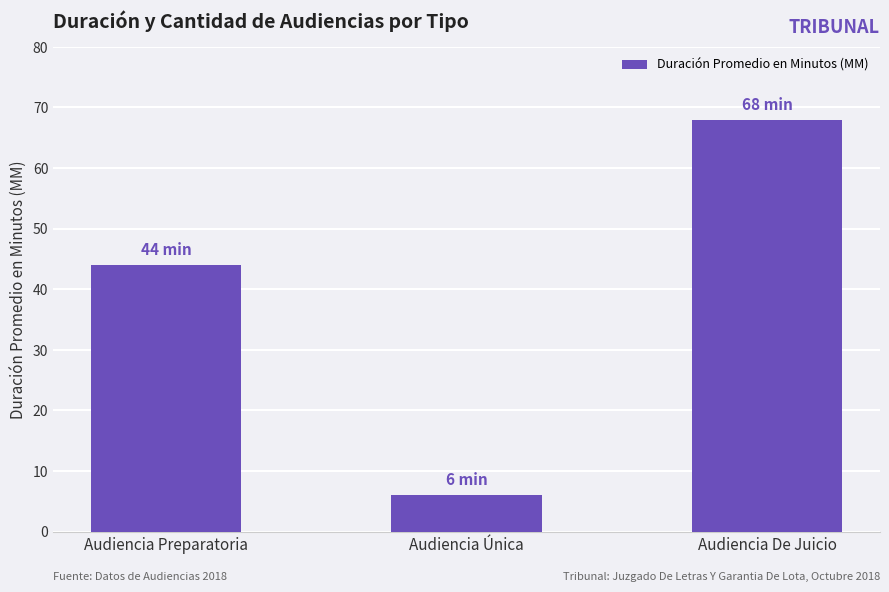

Rank the categories by value from highest to lowest.

Audiencia De Juicio, Audiencia Preparatoria, Audiencia Única